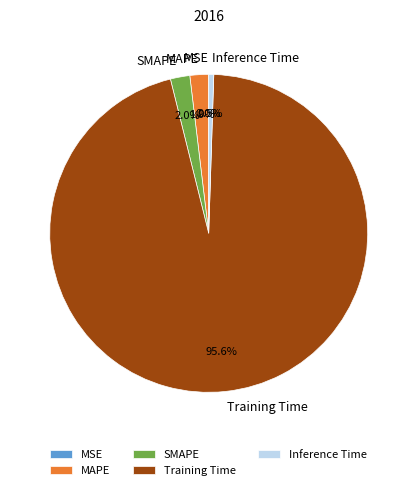

Which slice is the largest?

Training Time